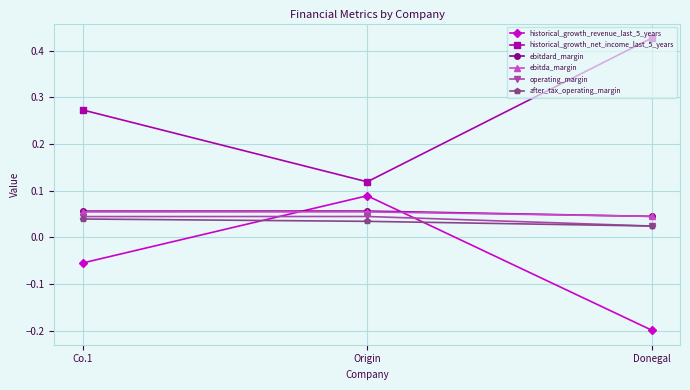

At which label does historical_growth_net_income_last_5_years reach its minimum?

Origin